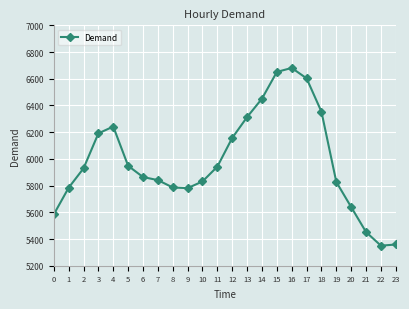

True or false: there are more than 0 points higher than both neighbors.

True